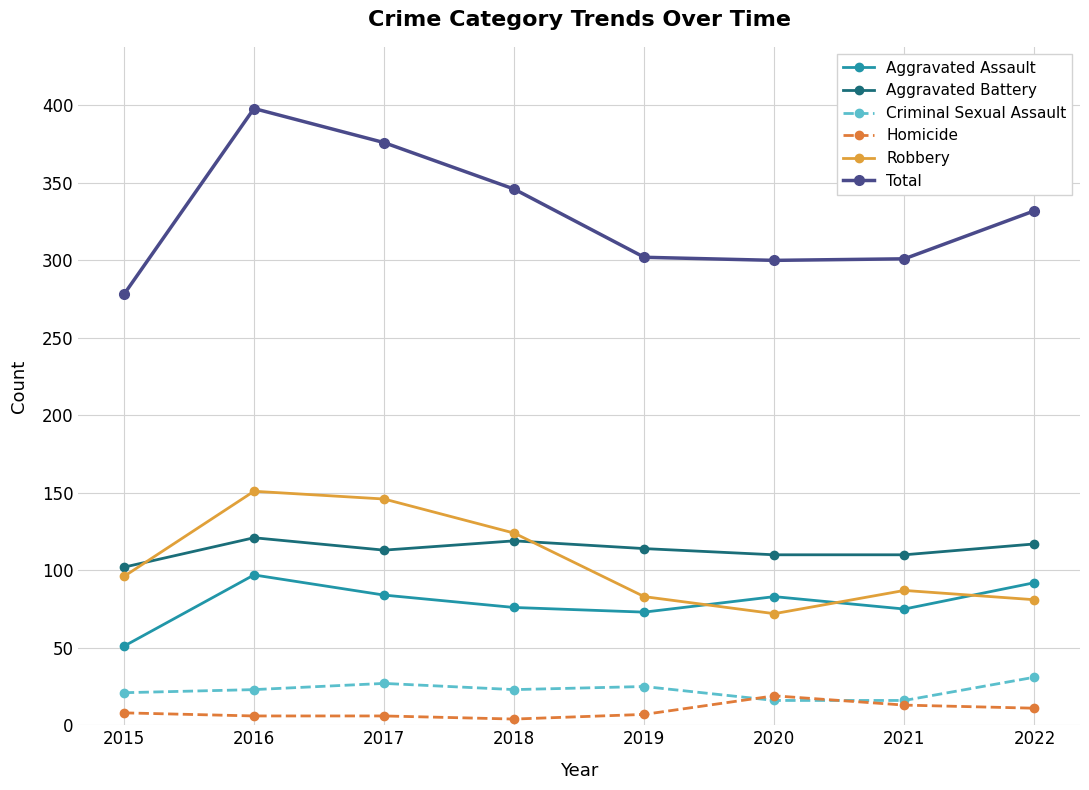

Which series has the largest range (max minus min)?

Total